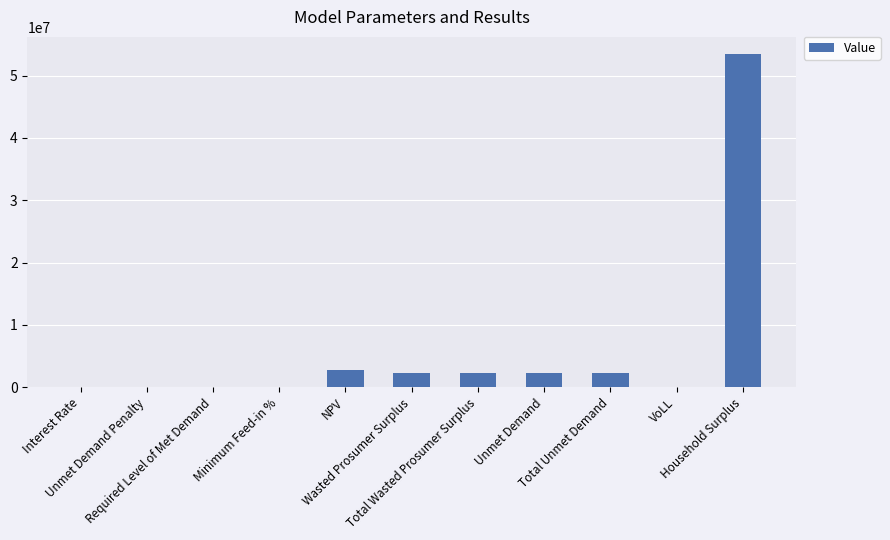

What is the sum of all values?

65592984.7